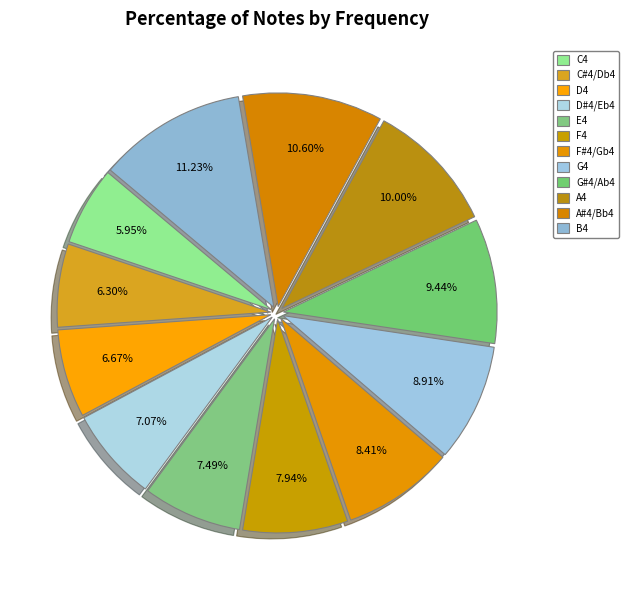

To the nearest percent, what is the difference between the largest and smallest slice percentages?

5%